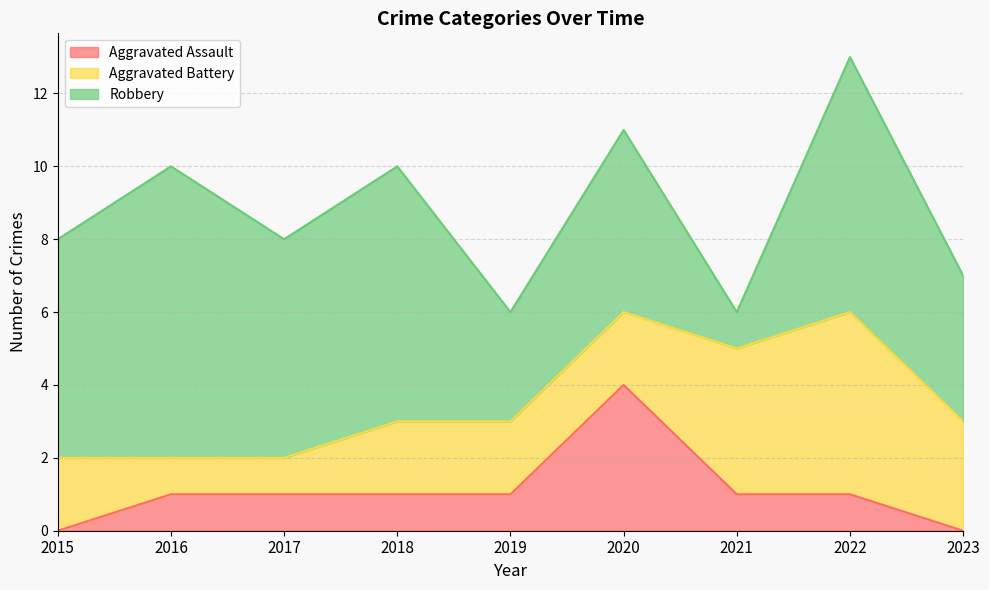

True or false: Aggravated Assault and Robbery intersect in this chart.

False